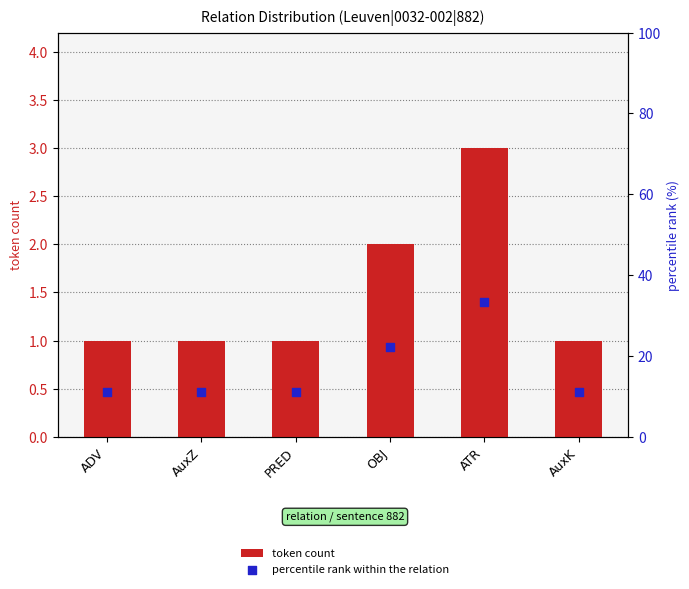

Which series has the largest total across all categories?

percentile rank within the relation